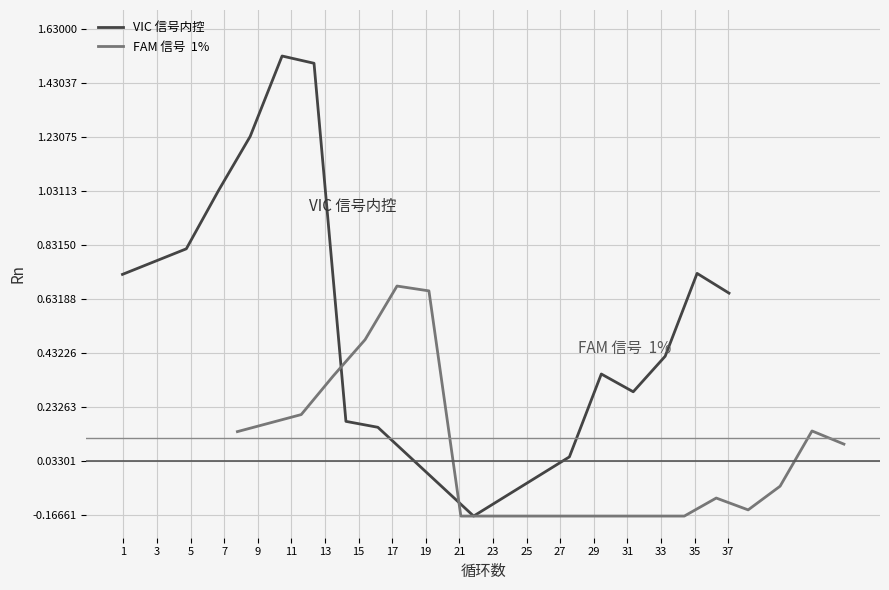

Which series has the largest total across all categories?

VIC 信号内控